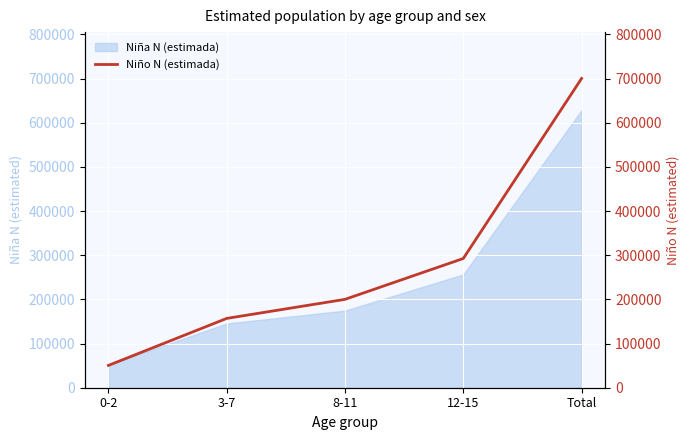

What position from the right is Total?

1